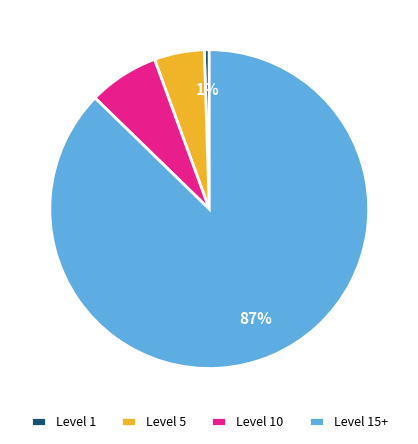

To the nearest percent, what percentage of the pie is Level 1?

1%